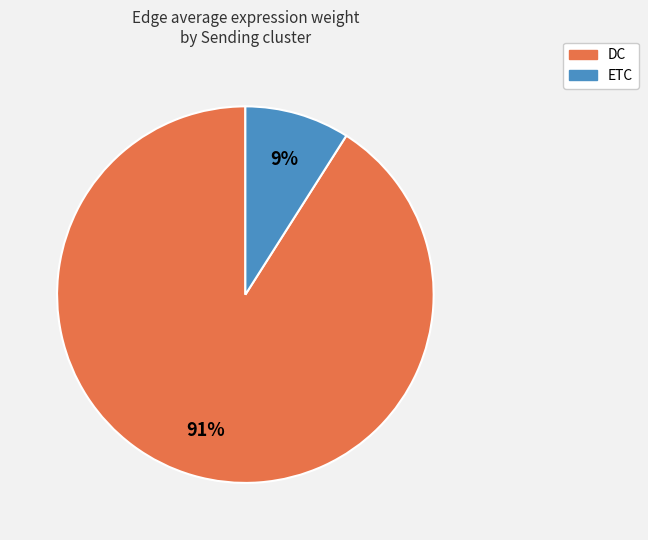

True or false: ETC accounts for 1% of the total.

False